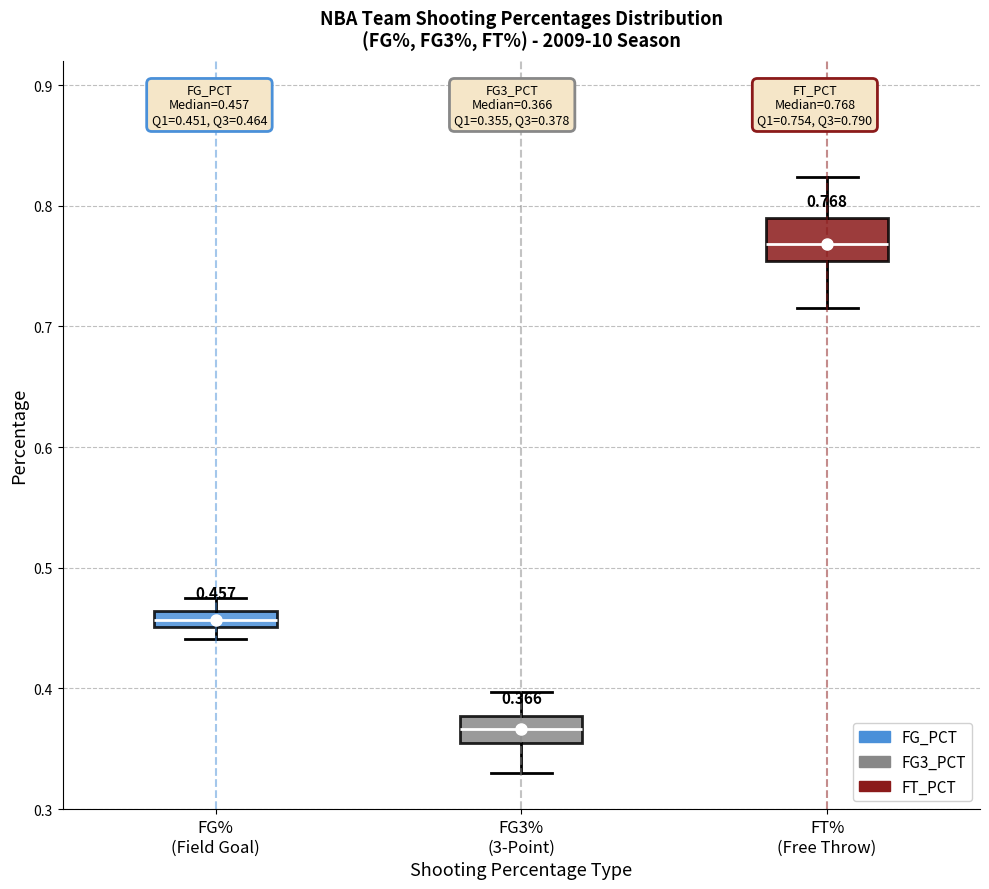

Which box has the lowest median line?

FG3% (3-Point)